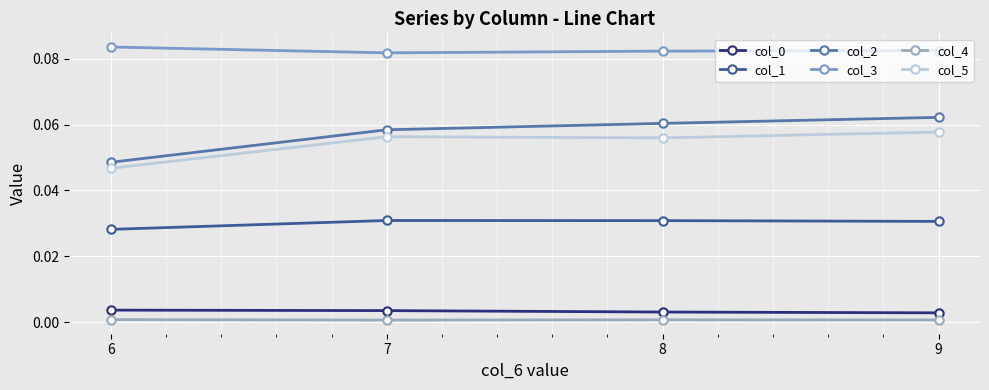

How many col_3 values are between 0 and 1?

4